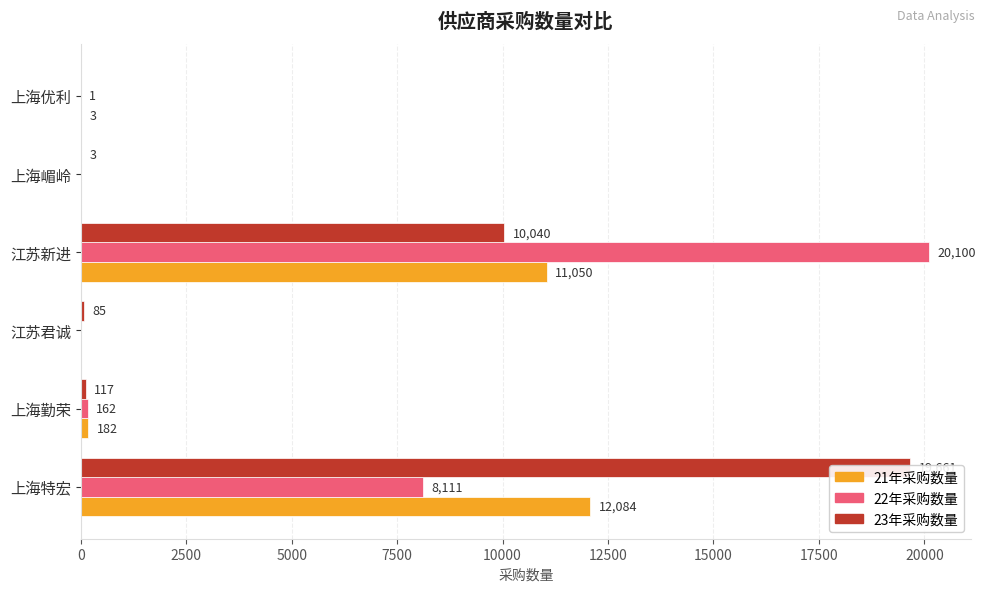

The 23年采购数量 series shows 42 at 江苏君诚. True or false?

False